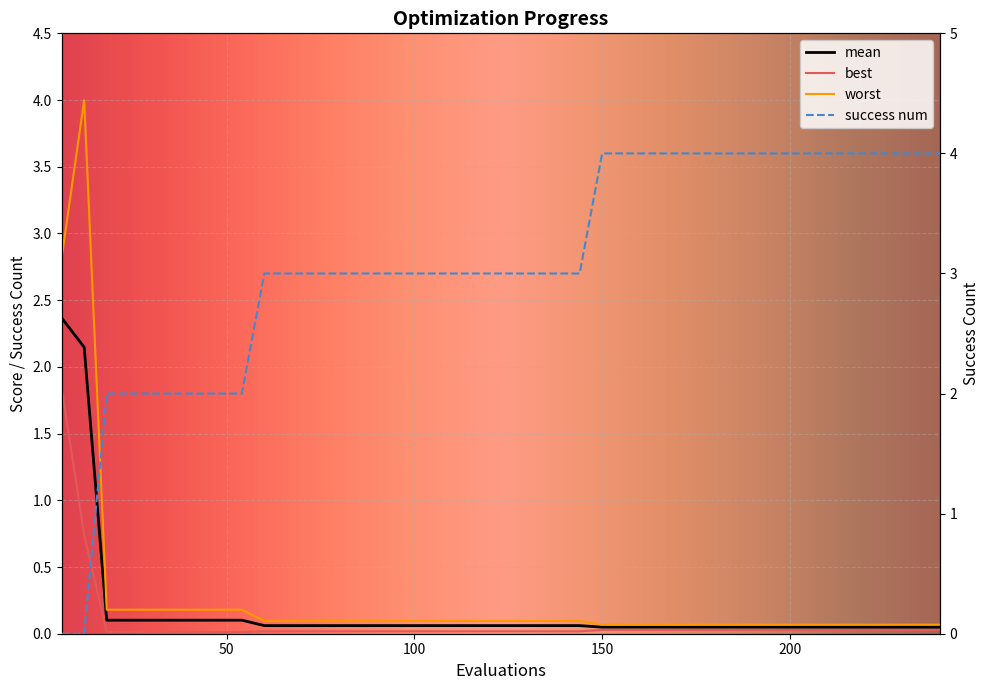

The value of best at 12 is 0.3. True or false?

False